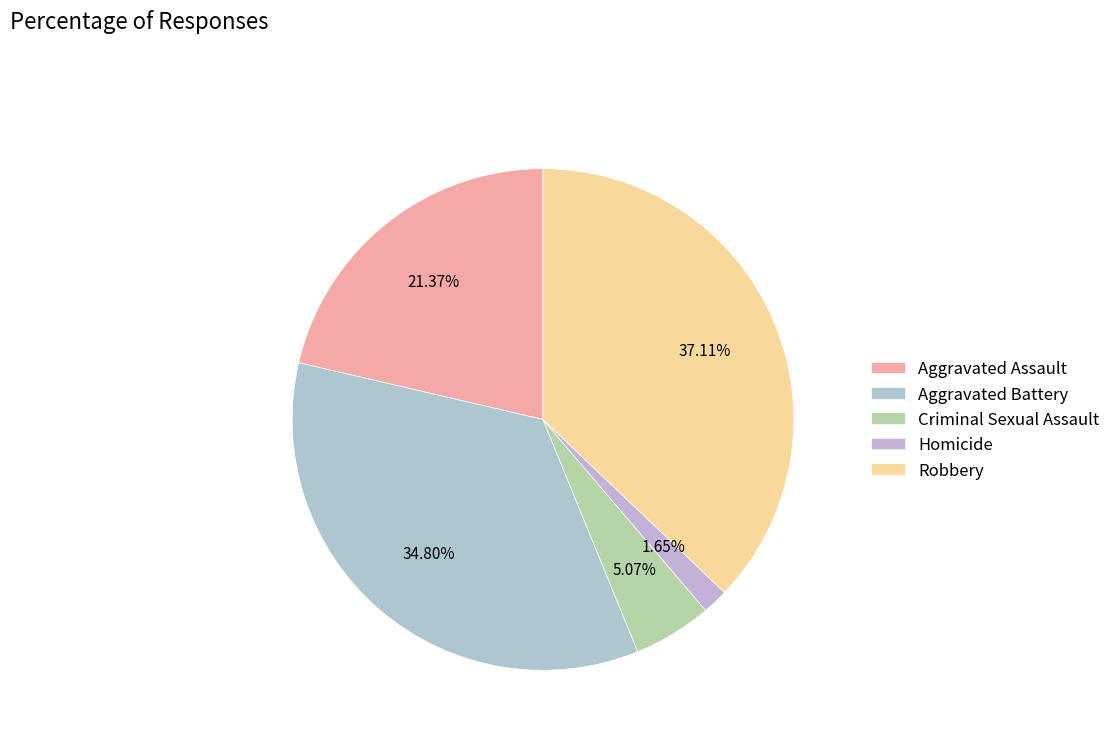

Is it true that Aggravated Battery is 35% of the pie?

True